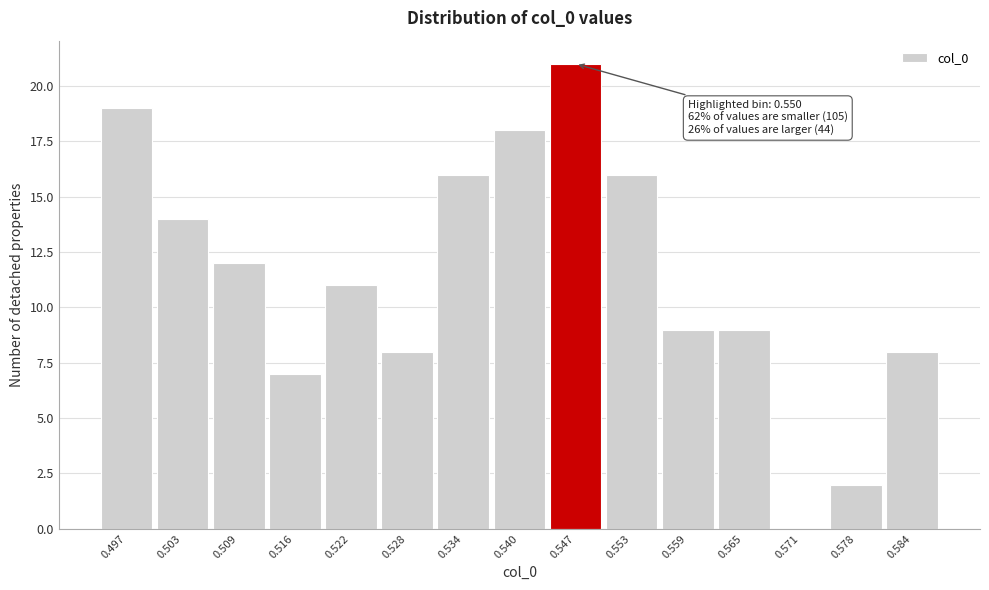

Reading left to right, what are all the values shown in this chart?

0.497=19	0.503=14	0.509=12	0.516=7	0.522=11	0.528=8	0.534=16	0.540=18	0.547=21	0.553=16	0.559=9	0.565=9	0.571=0	0.578=2	0.584=8